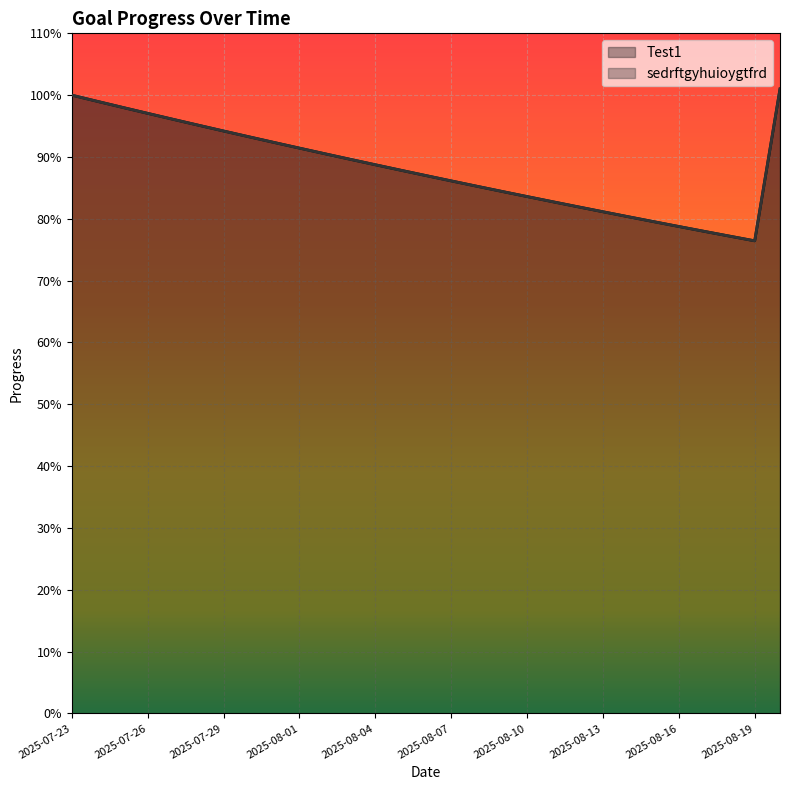

What is the maximum value shown in the chart?

1.0